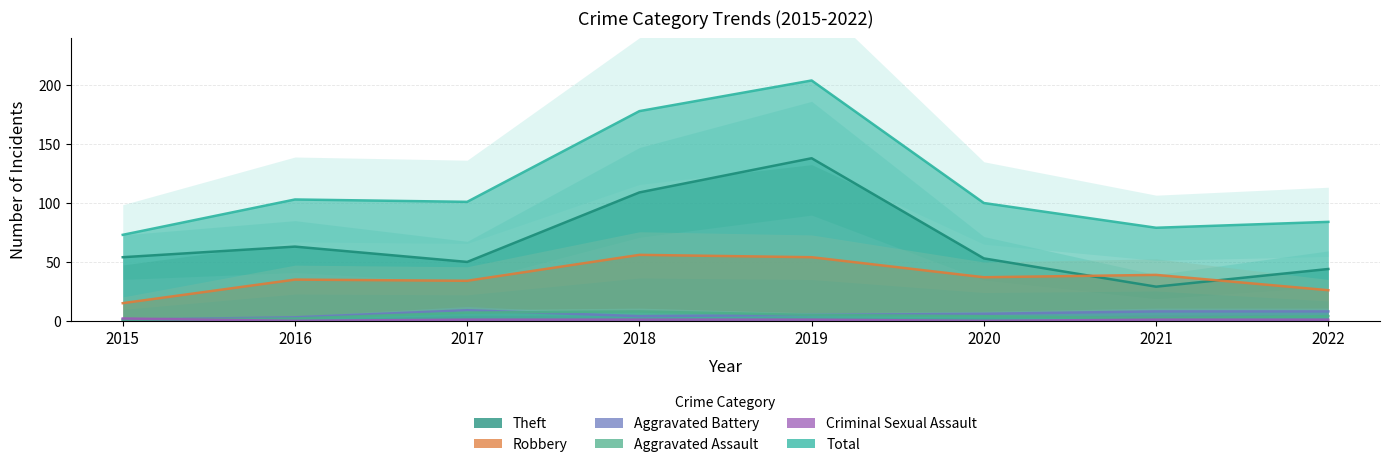

Reading right to left, transcribe all the data shown in this chart.

Theft: 44	29	53	138	109	50	63	54
Robbery: 26	39	37	54	56	34	35	15
Aggravated Battery: 8	8	6	5	4	9	3	1
Aggravated Assault: 4	2	4	5	8	7	2	1
Criminal Sexual Assault: 1	1	0	1	1	1	0	2
Total: 84	79	100	204	178	101	103	73